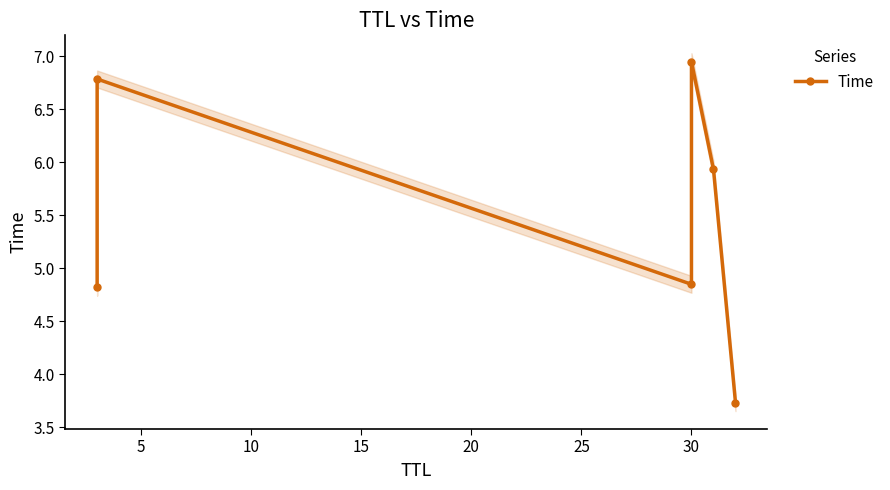

What is the greatest value displayed?

6.9